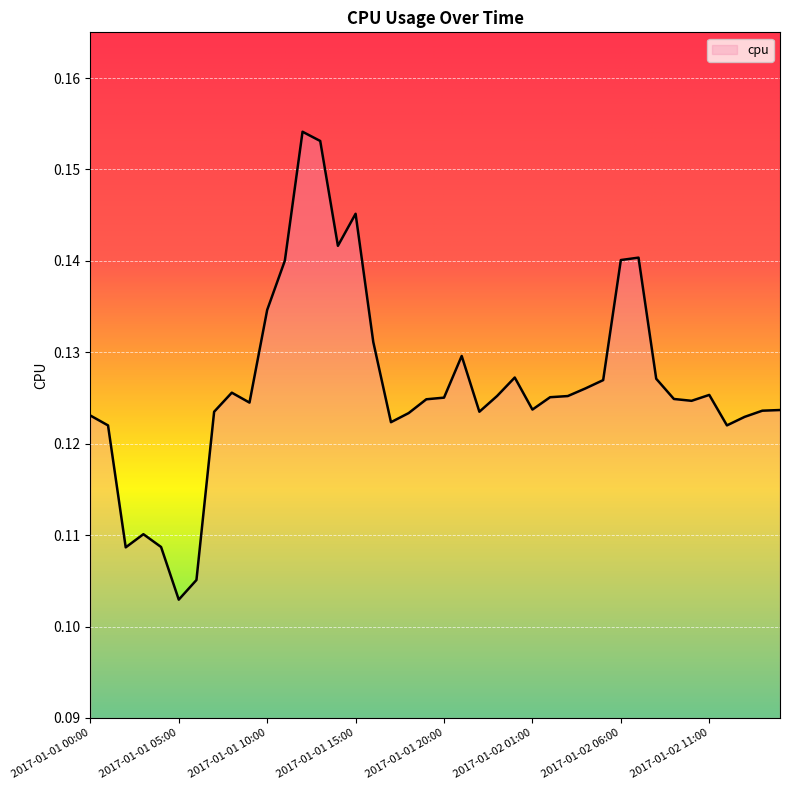

What is the label of the 9th point from the right?

2017-01-02 07:00